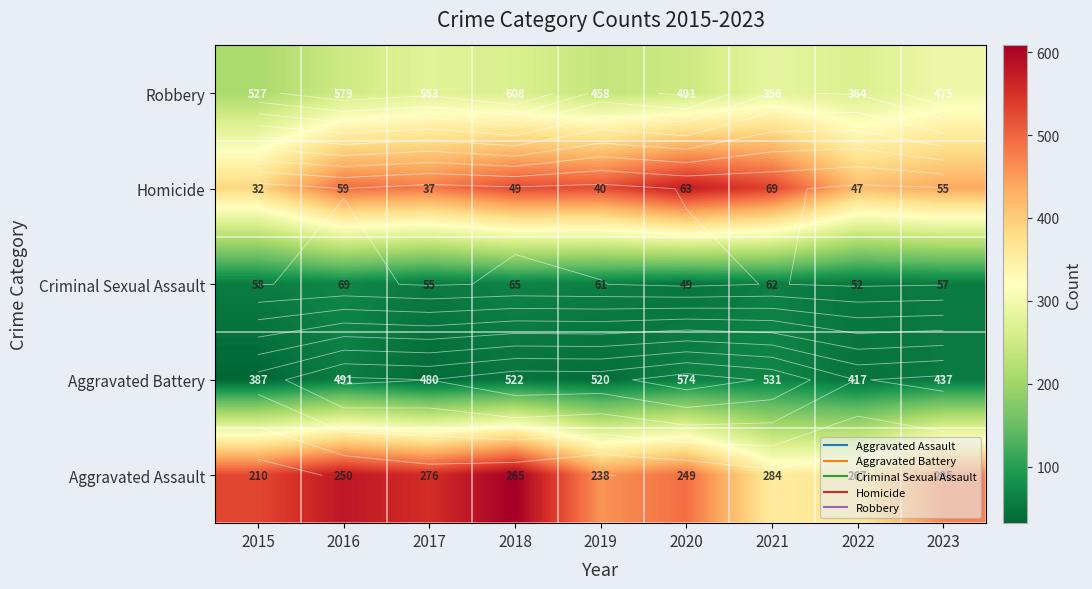

What is the total value across all series at 2023?

1319